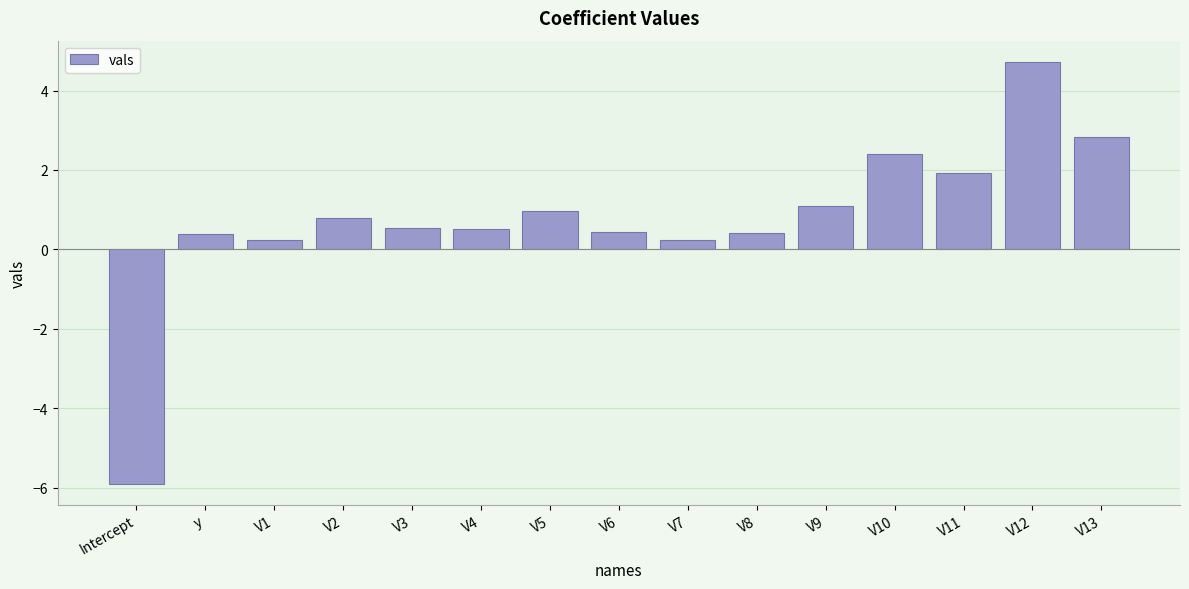

At which label does the data first exceed 0?

y